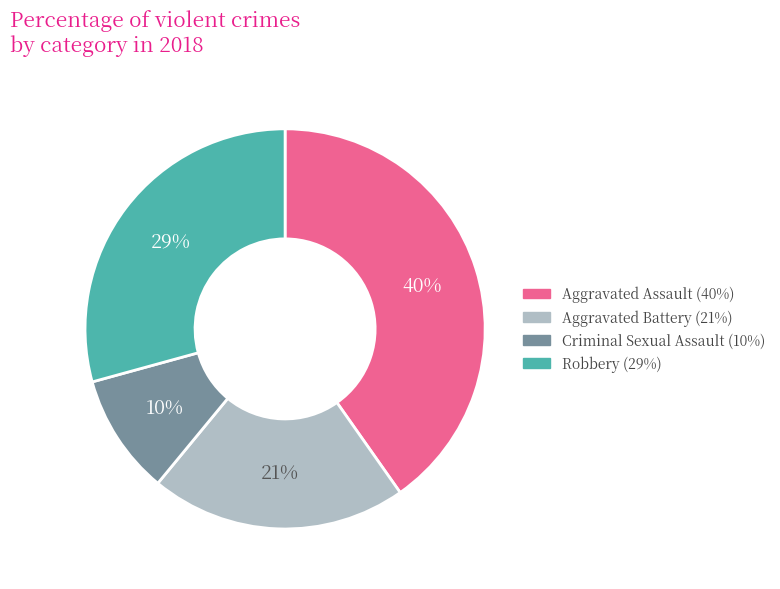

Is there a majority slice in this chart?

No